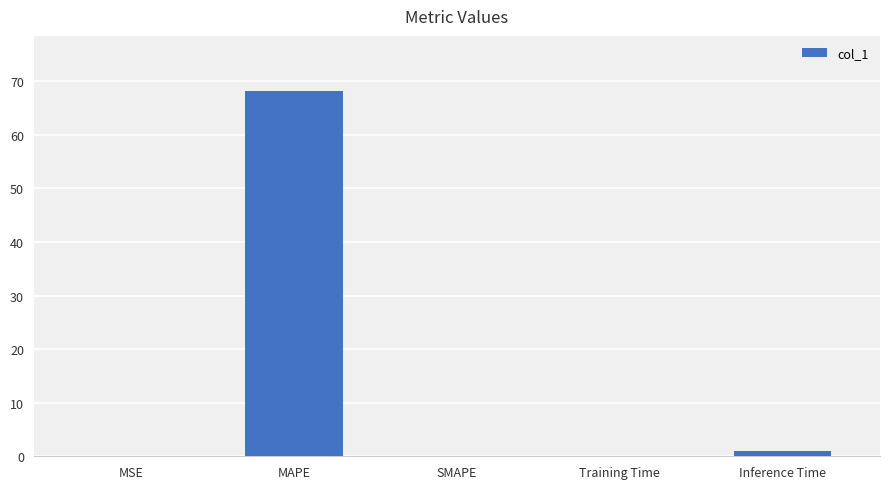

What value does the data have at MAPE?

68.2